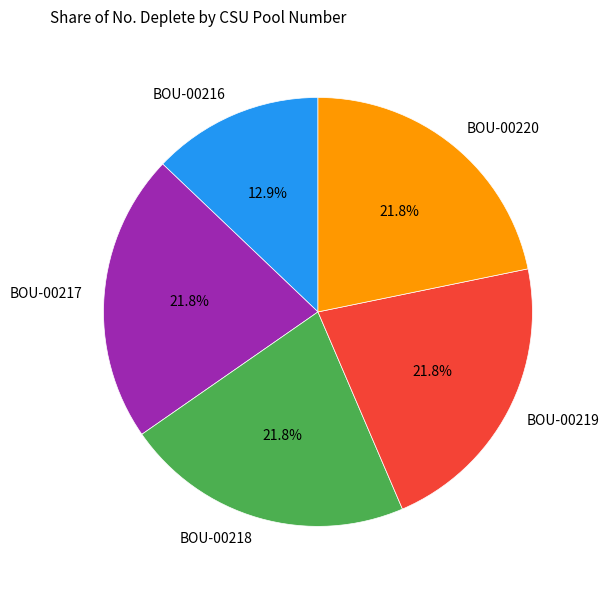

Is it true that BOU-00218 is 28% of the pie?

False